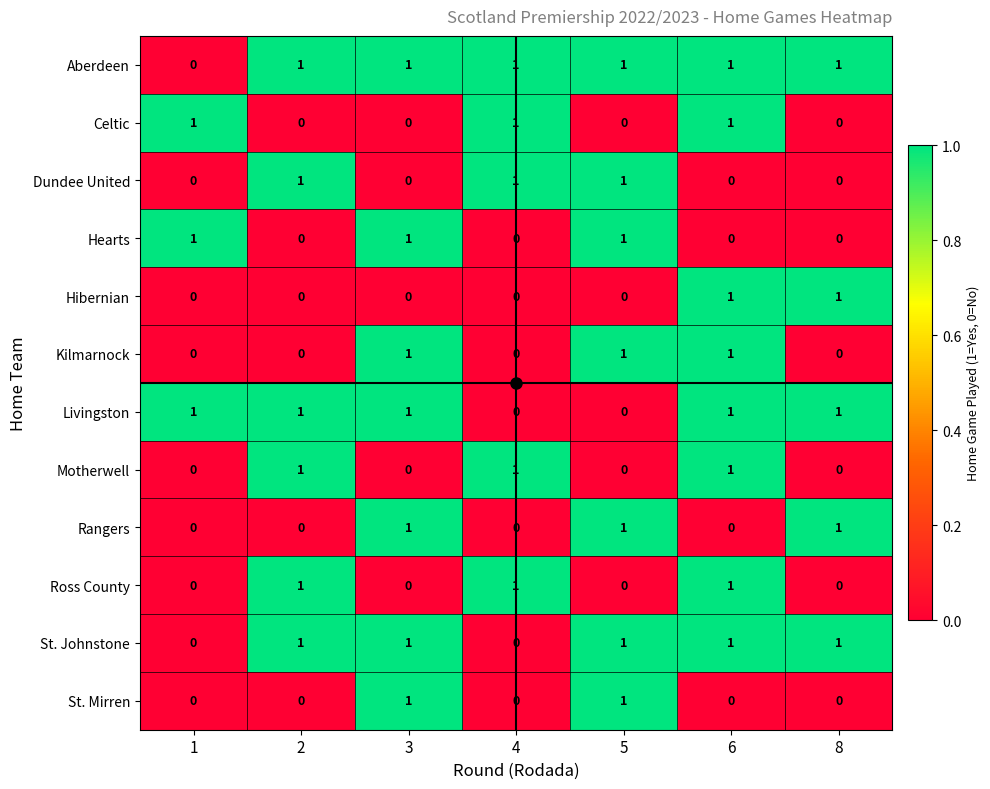

The Ross County series shows 0 at 3. True or false?

True